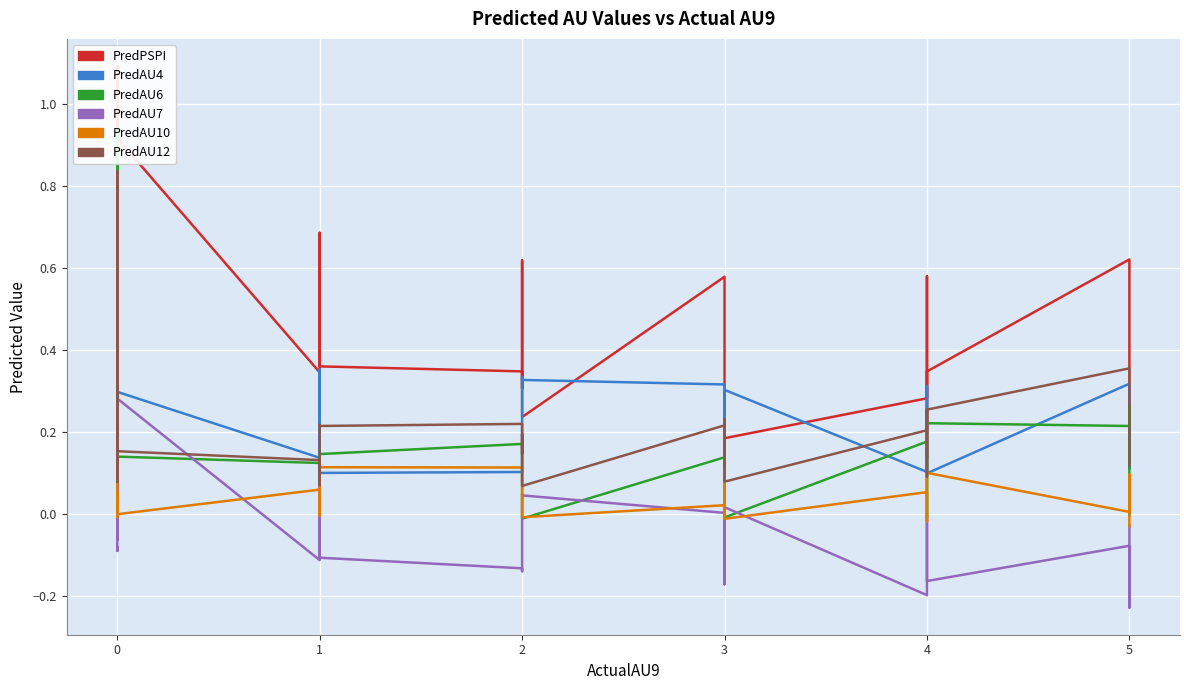

Is it true that PredAU6 equals -0.0 at 5?

False